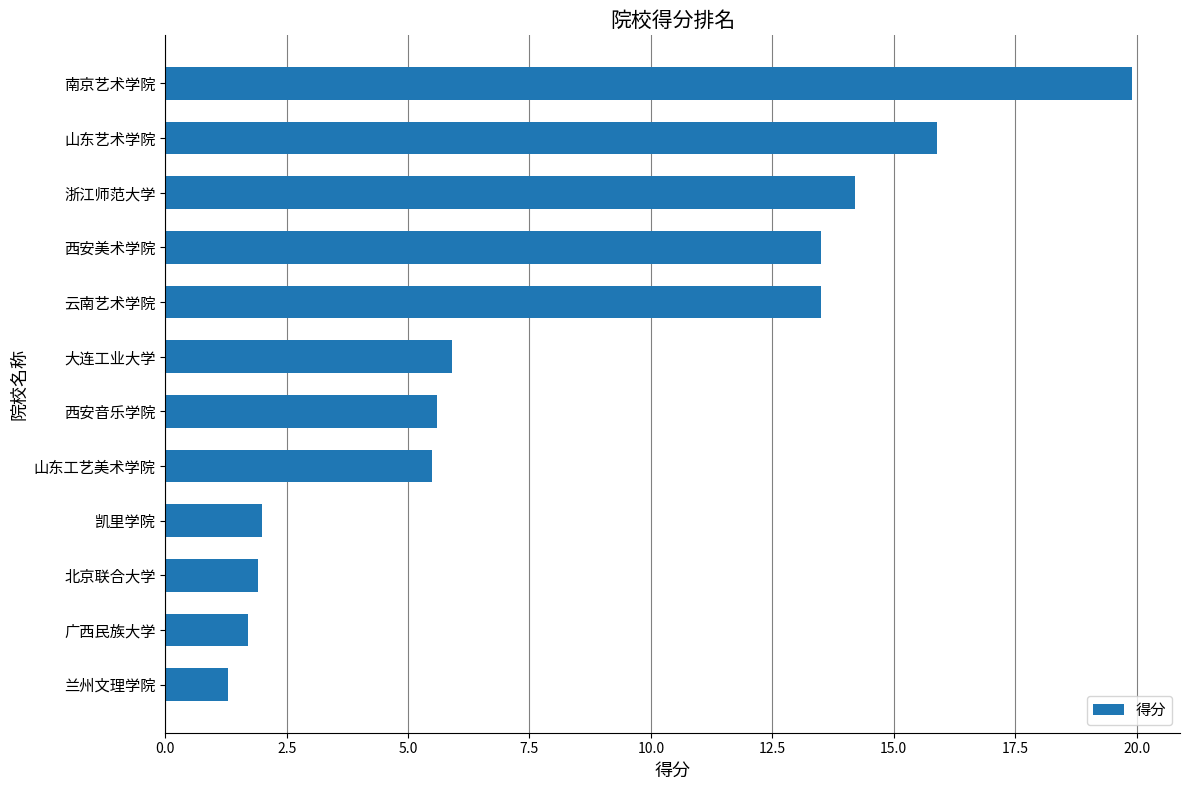

The chart shows a value of 0.9 at 北京联合大学. True or false?

False